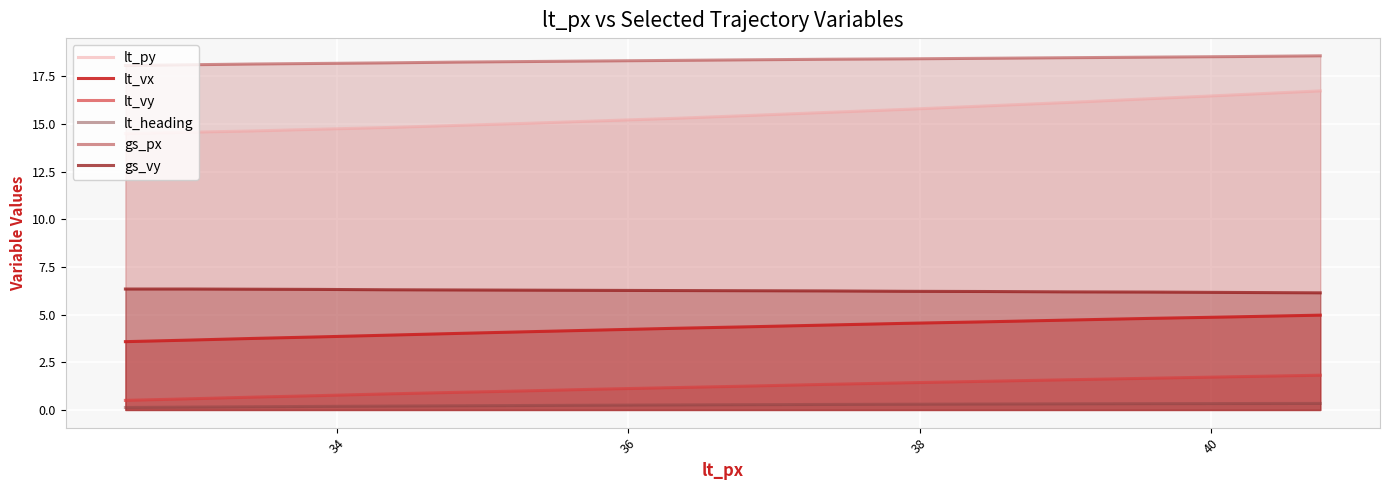

Reading left to right, what are all the values shown in this chart?

lt_py: 14.5	14.6	14.6	14.7	14.8	14.9	15.0	15.2	15.3	15.4	15.6	15.8	15.9	16.1	16.3	16.5	16.7
lt_vx: 3.6	3.7	3.8	3.8	3.9	4.0	4.1	4.2	4.3	4.4	4.5	4.5	4.6	4.7	4.8	4.9	5.0
lt_vy: 0.5	0.6	0.7	0.8	0.8	0.9	1.0	1.1	1.2	1.2	1.3	1.4	1.5	1.6	1.7	1.7	1.8
lt_heading: 0.1	0.1	0.2	0.2	0.2	0.2	0.2	0.2	0.3	0.3	0.3	0.3	0.3	0.3	0.3	0.3	0.3
gs_px: 18.1	18.1	18.1	18.2	18.2	18.2	18.3	18.3	18.3	18.4	18.4	18.4	18.4	18.5	18.5	18.5	18.6
gs_vy: 6.3	6.3	6.3	6.3	6.3	6.3	6.3	6.3	6.3	6.2	6.2	6.2	6.2	6.2	6.2	6.2	6.1